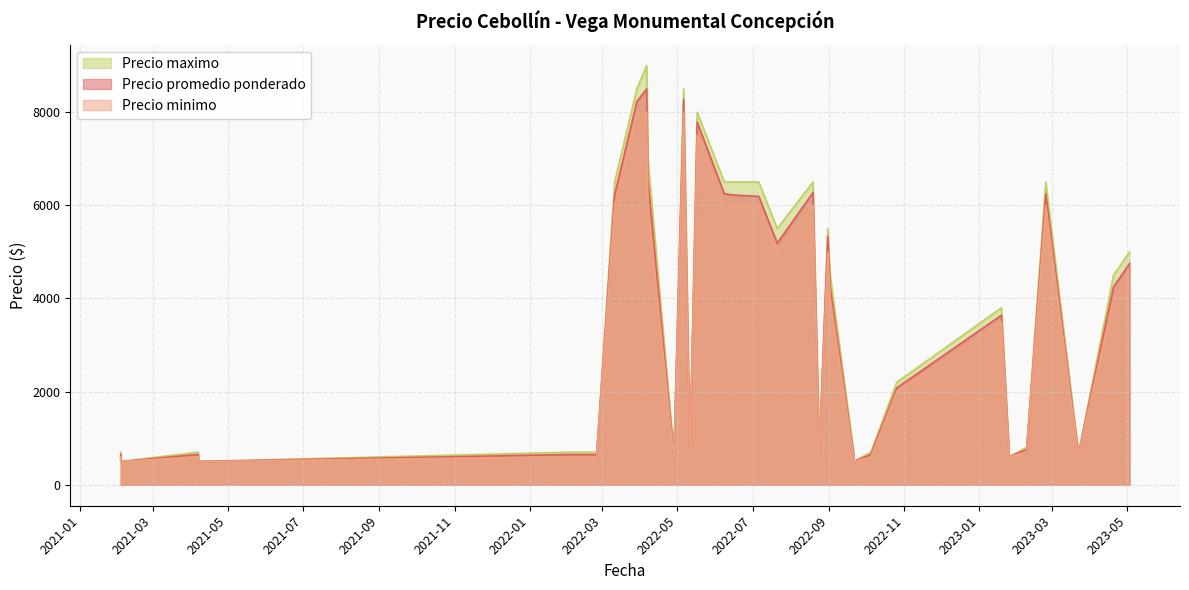

True or false: Precio minimo and Precio maximo intersect in this chart.

False